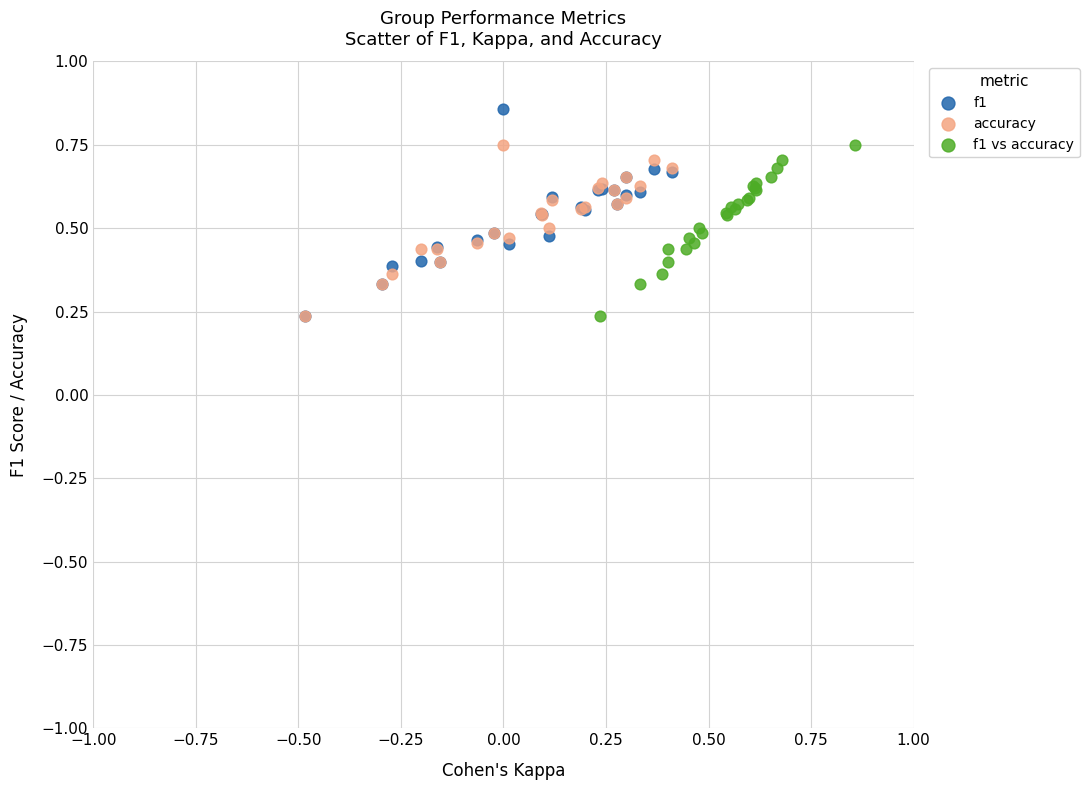

What are all the series names shown in the legend?

f1, accuracy, f1 vs accuracy